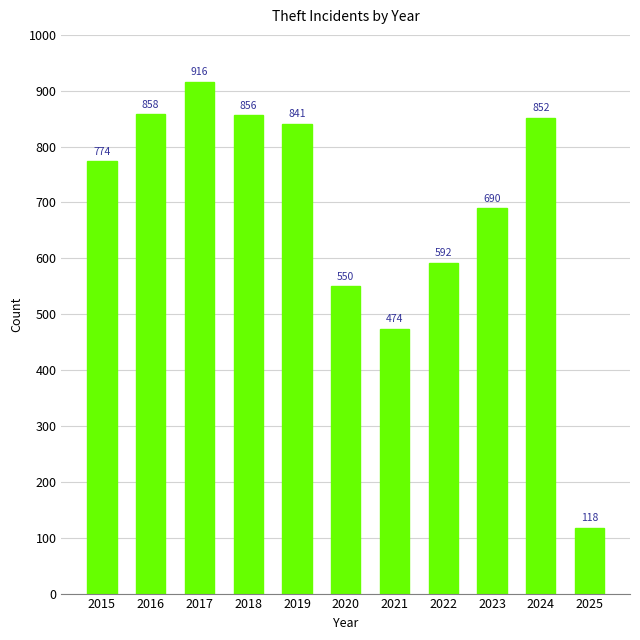

What is the value of the 7th bar from the left?

474